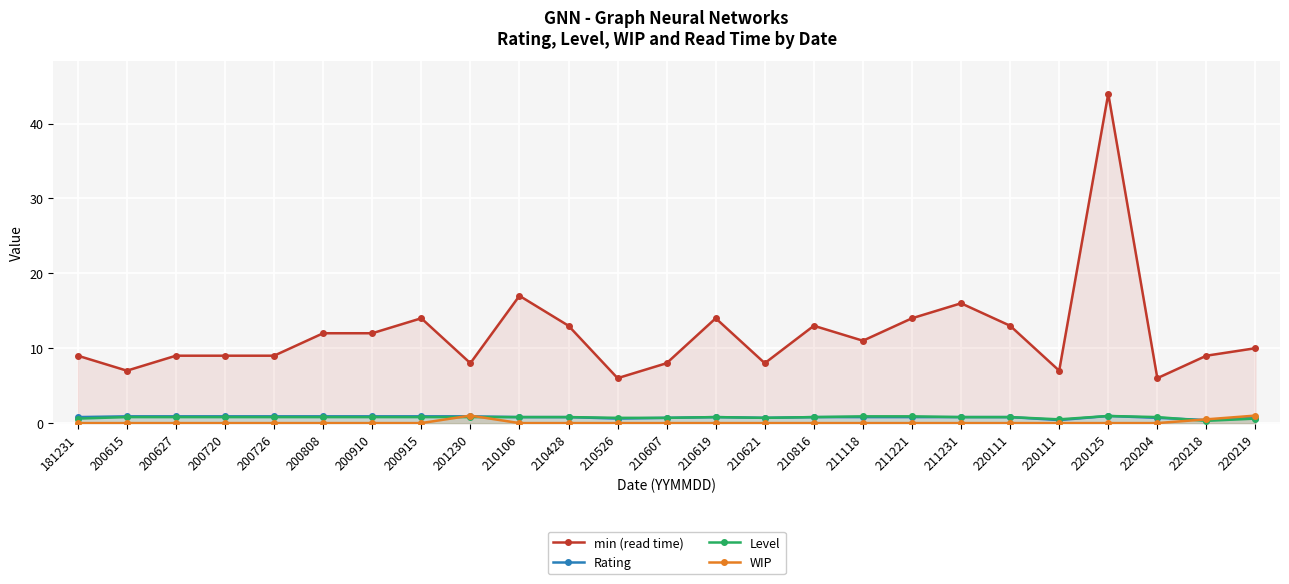

At which label does min (read time) first exceed 10?

200808